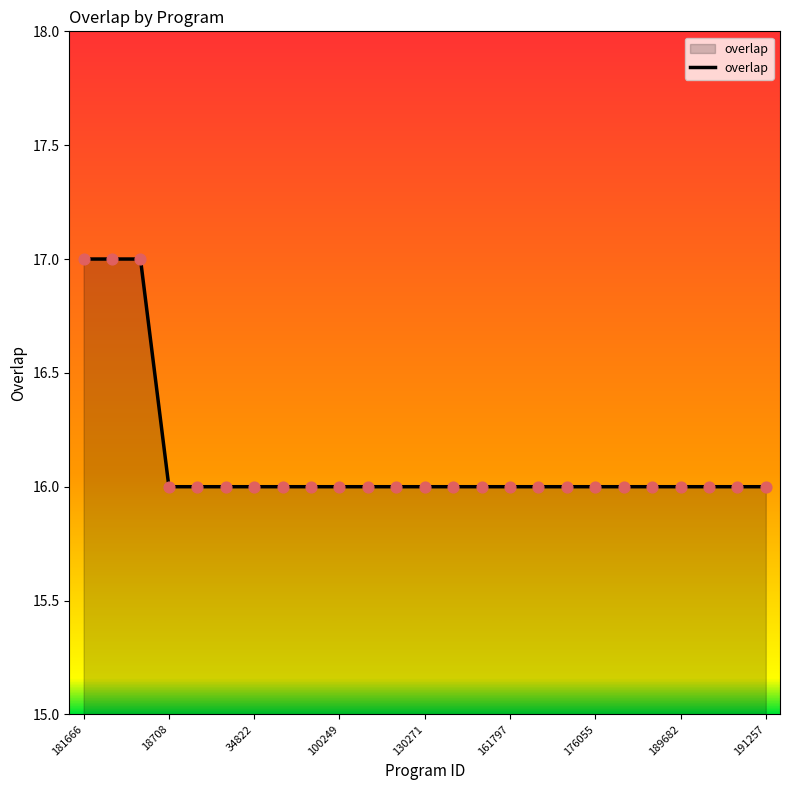

What is the minimum value shown in the chart?

16